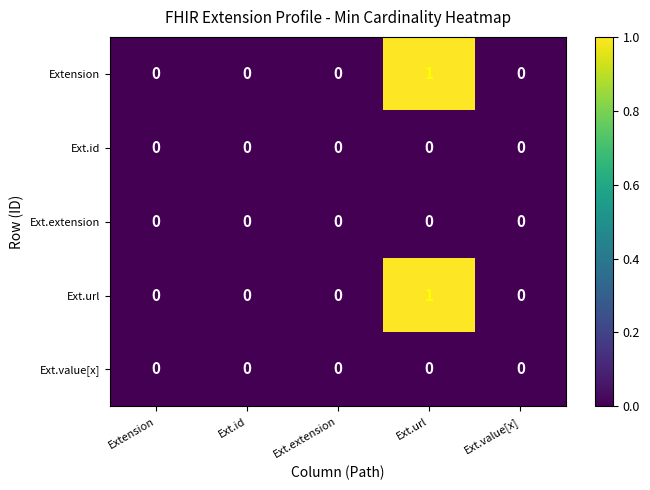

At which category is the sum across all series the highest?

Ext.url